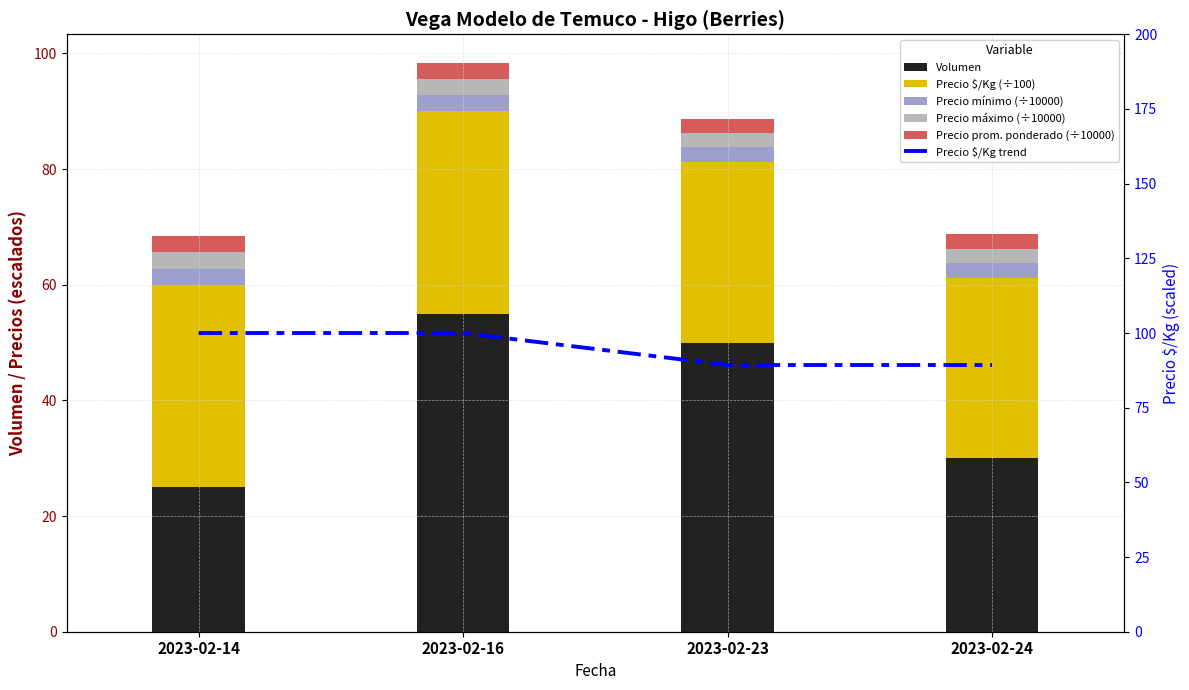

Is the value of Precio $/Kg trend at 2023-02-16 greater than the value of Volumen at 2023-02-16?

Yes